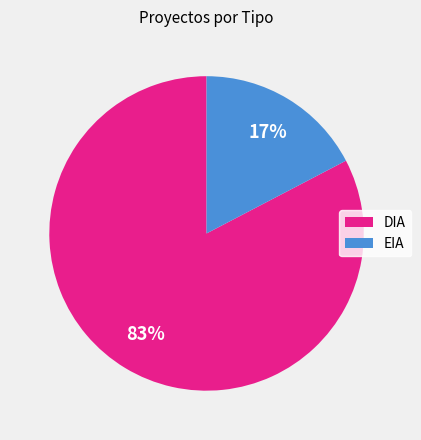

Which slice is the largest?

DIA